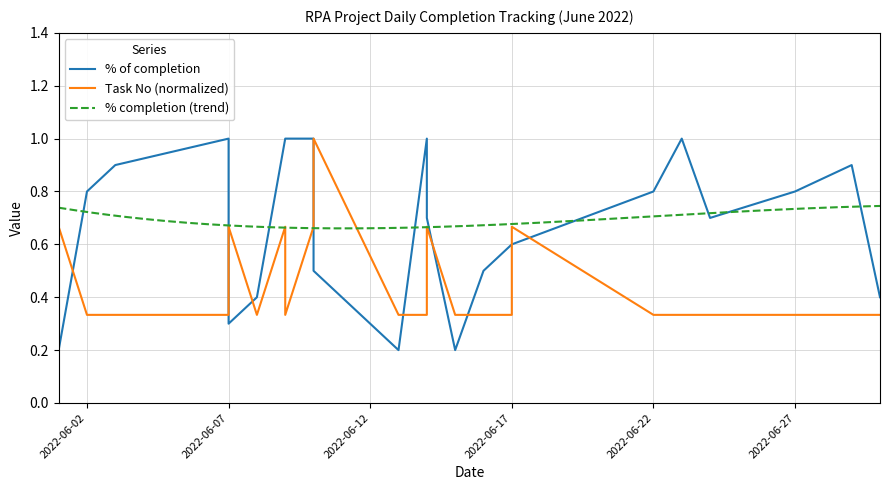

What is the smallest value displayed?

0.2